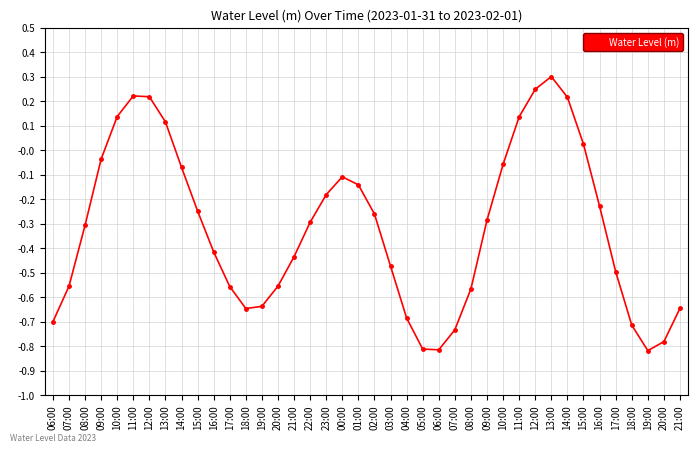

Is this an area chart (filled region under the line)?

No